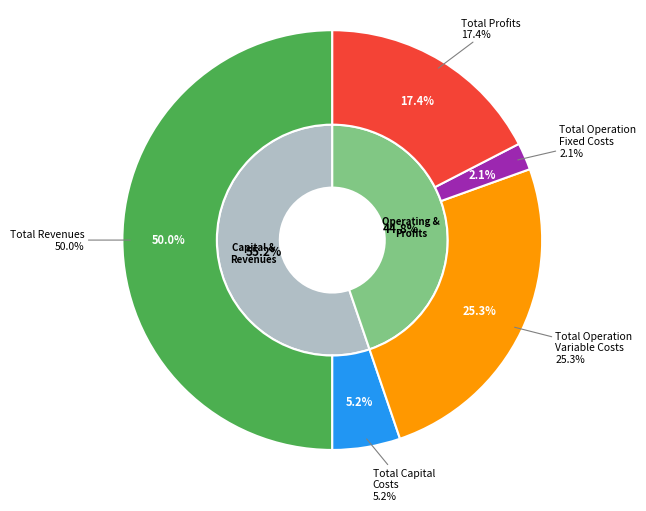

What percentage do Total Profits and Total Capital Costs together represent?

22.7%